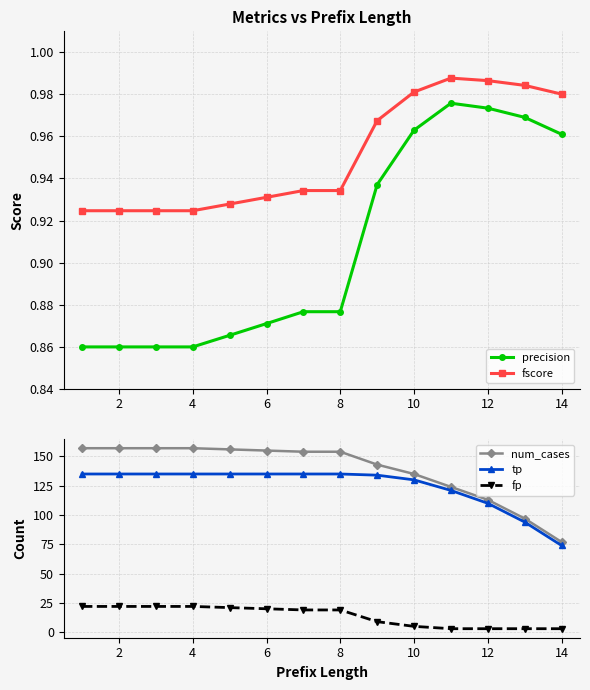

True or false: fscore has a value of 1.6 at 6.

False